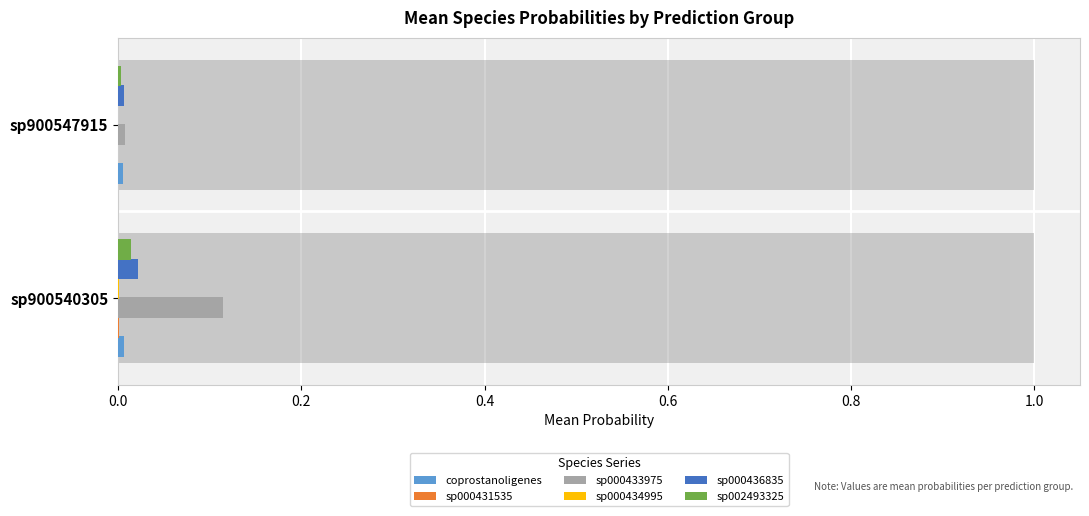

Which series changed the most between sp900540305 and sp900547915?

sp000433975